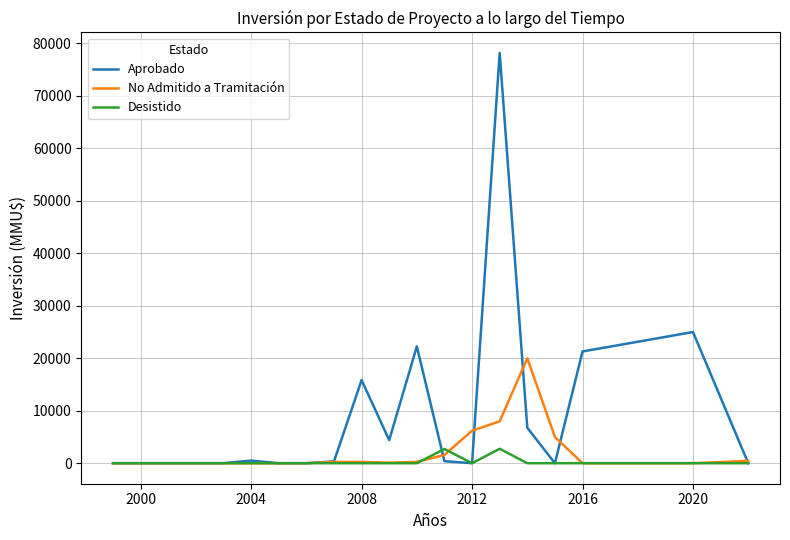

Count the number of categories in the chart.

20